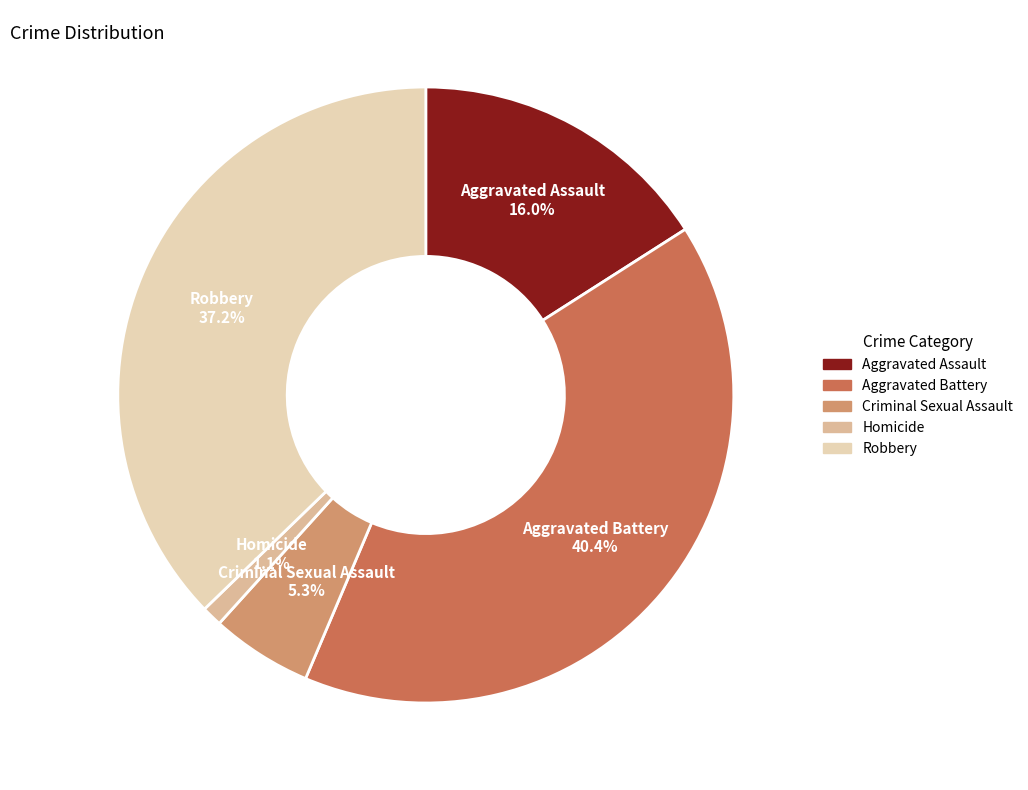

What is the ratio of the value at Robbery to the value at Aggravated Battery?

0.9